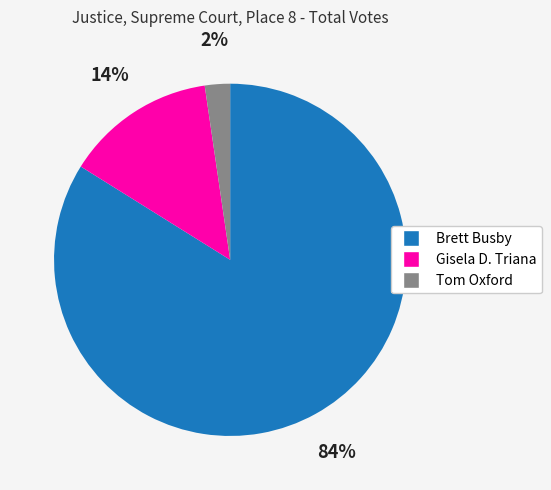

Which has a higher value, Tom Oxford or Gisela D. Triana?

Gisela D. Triana